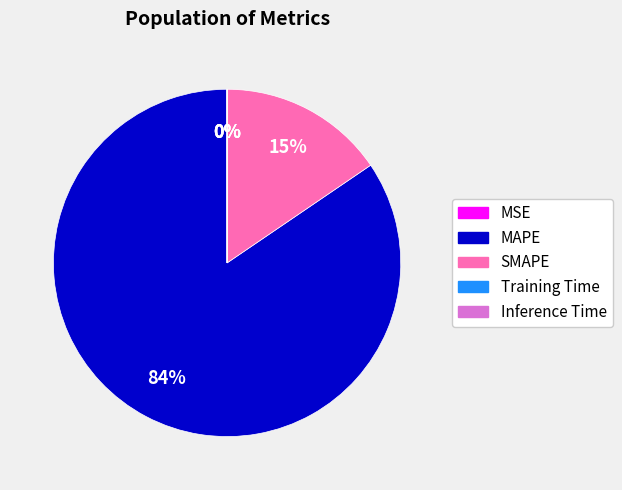

Is the sum of MAPE and SMAPE greater than half?

Yes